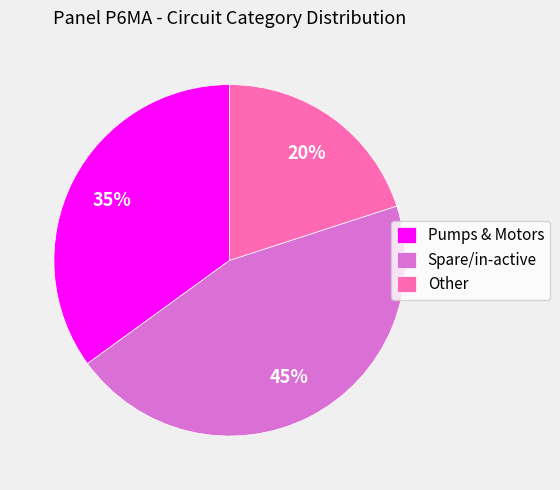

Is there a majority slice in this chart?

No